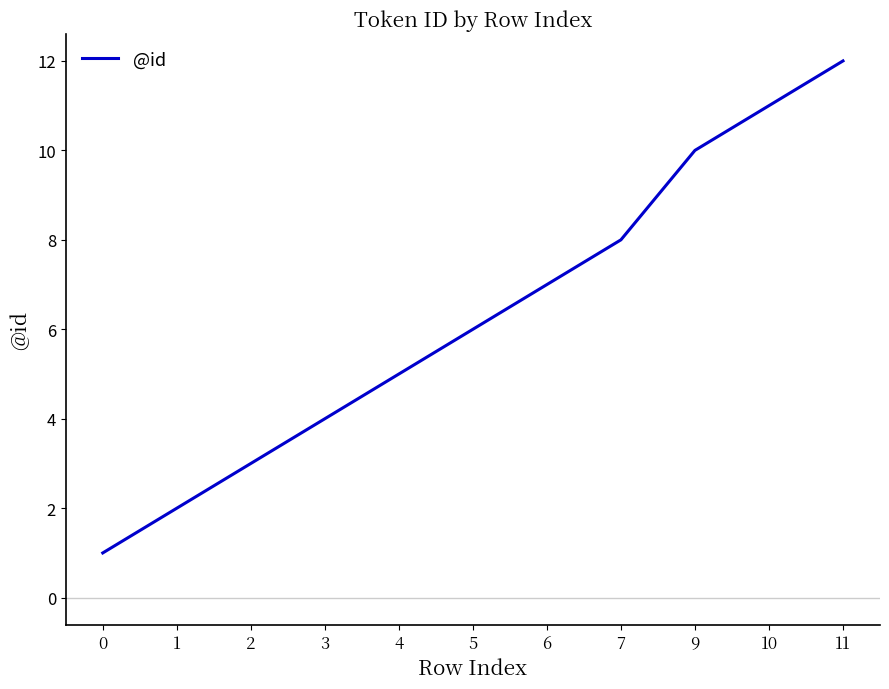

Does the chart display data point markers on the line(s)?

No